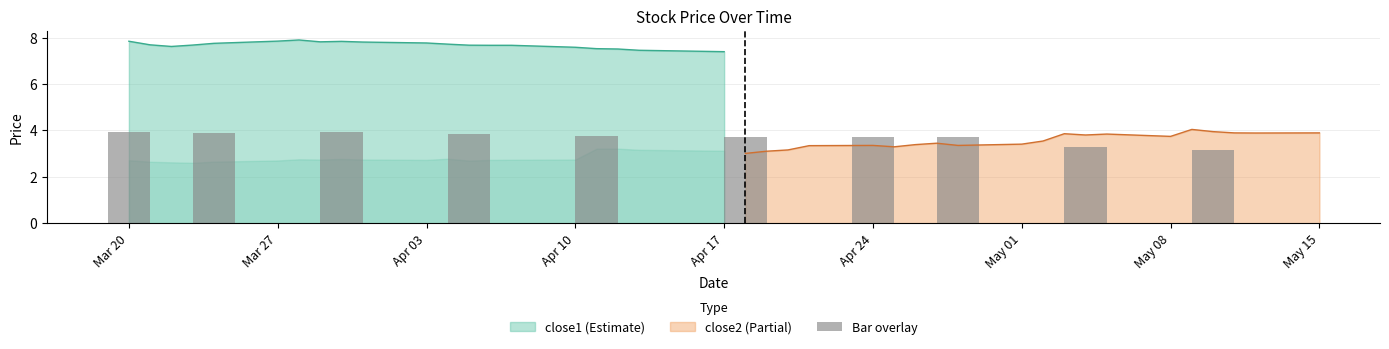

Is it true that close1 (Estimate) equals 7.8 at Mar 20?

True